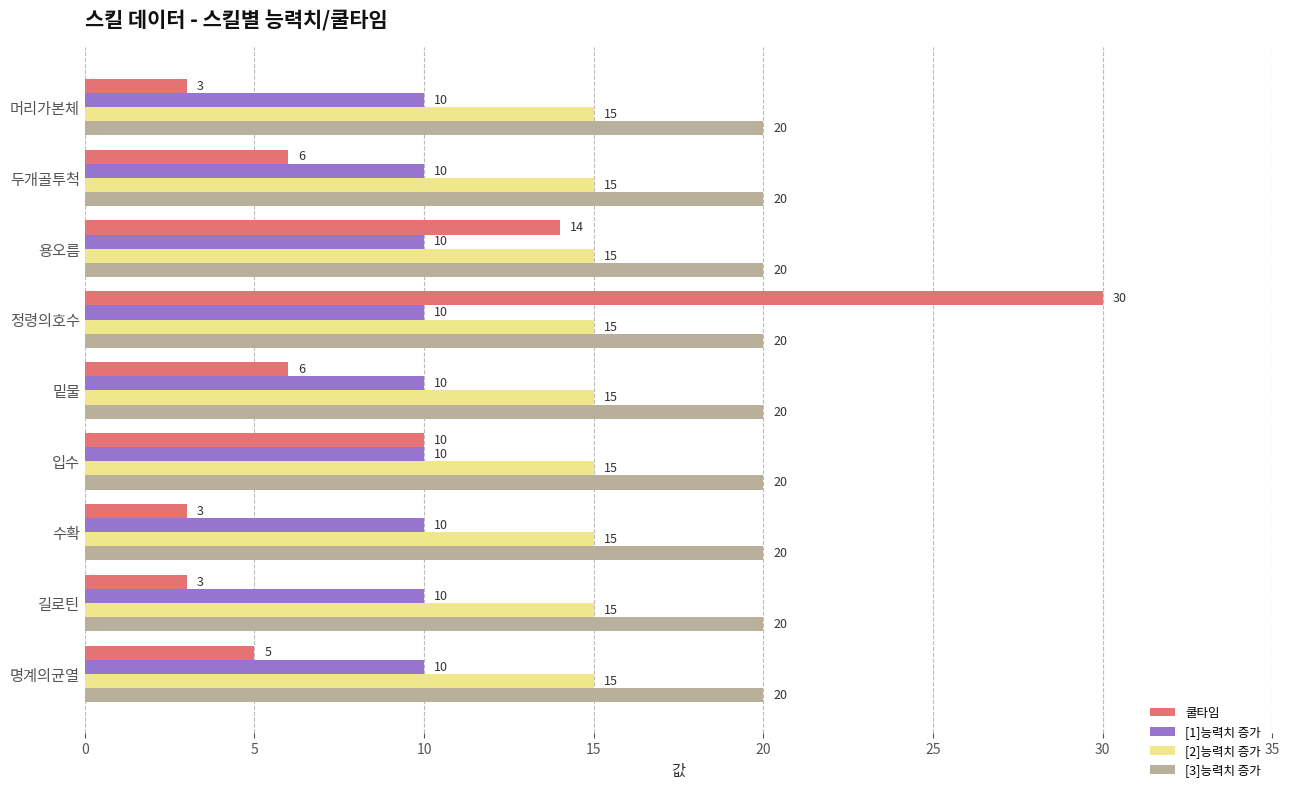

Rank the series by their maximum value, from highest to lowest.

쿨타임, [3]능력치 증가, [2]능력치 증가, [1]능력치 증가